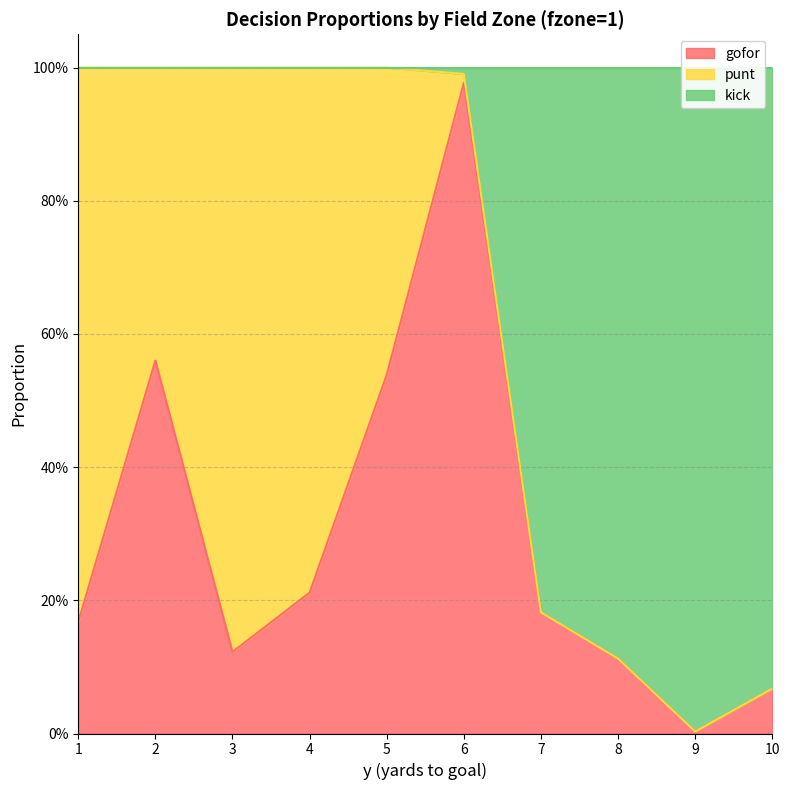

True or false: kick and gofor cross at least once.

False